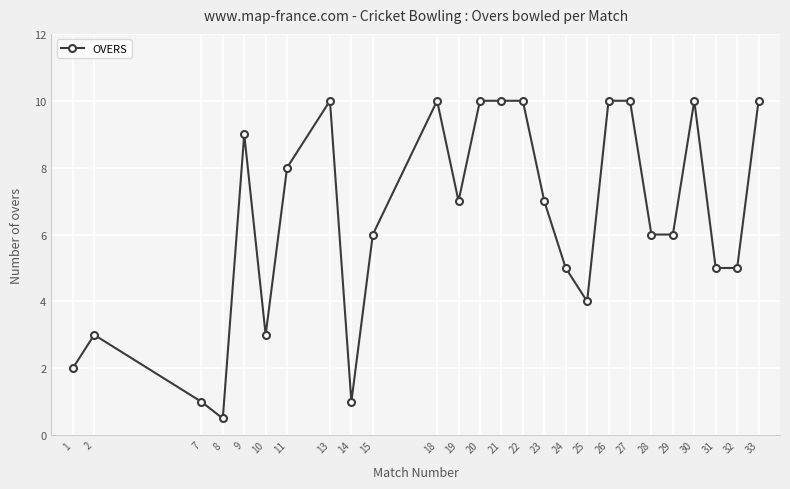

What is the value of the 12th point from the left?

7.0